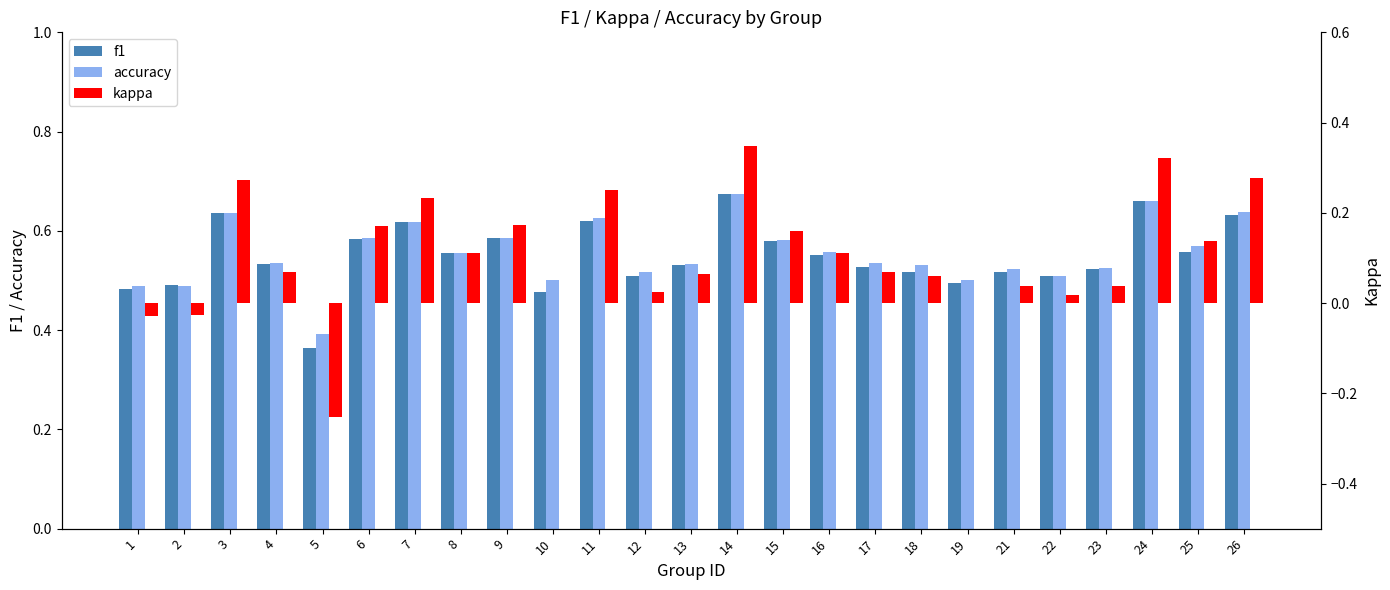

Is it true that f1 equals 0.9 at 23?

False